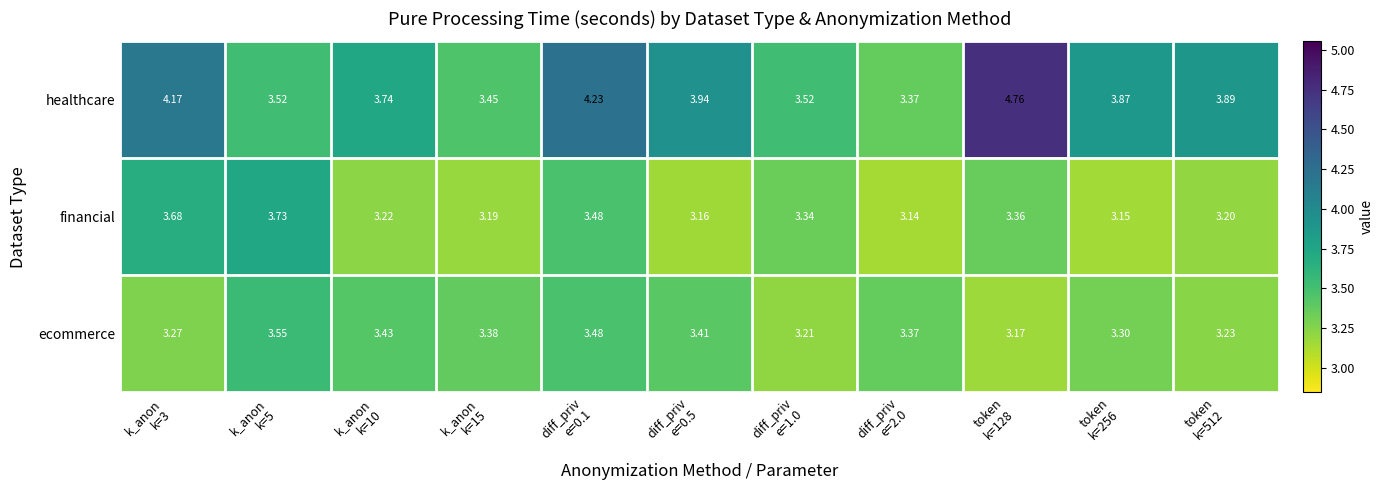

Rank the series by their maximum value, from lowest to highest.

ecommerce, financial, healthcare